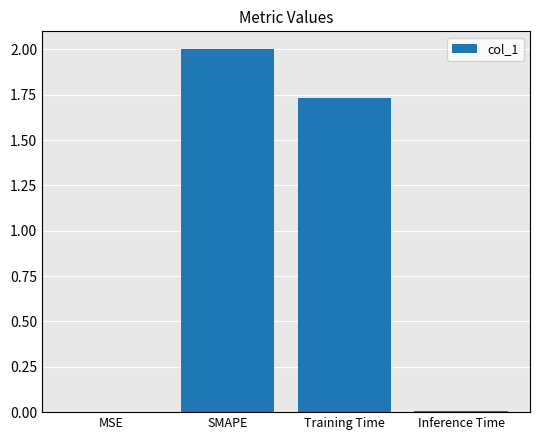

At which category does the chart reach its peak across all series?

SMAPE